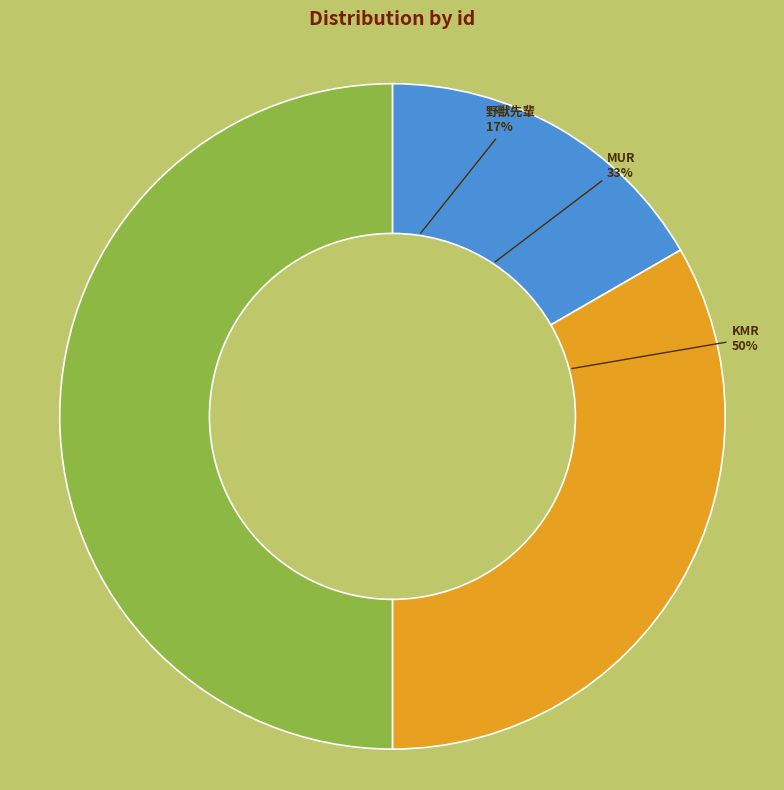

To the nearest percent, what is the average slice percentage?

33%